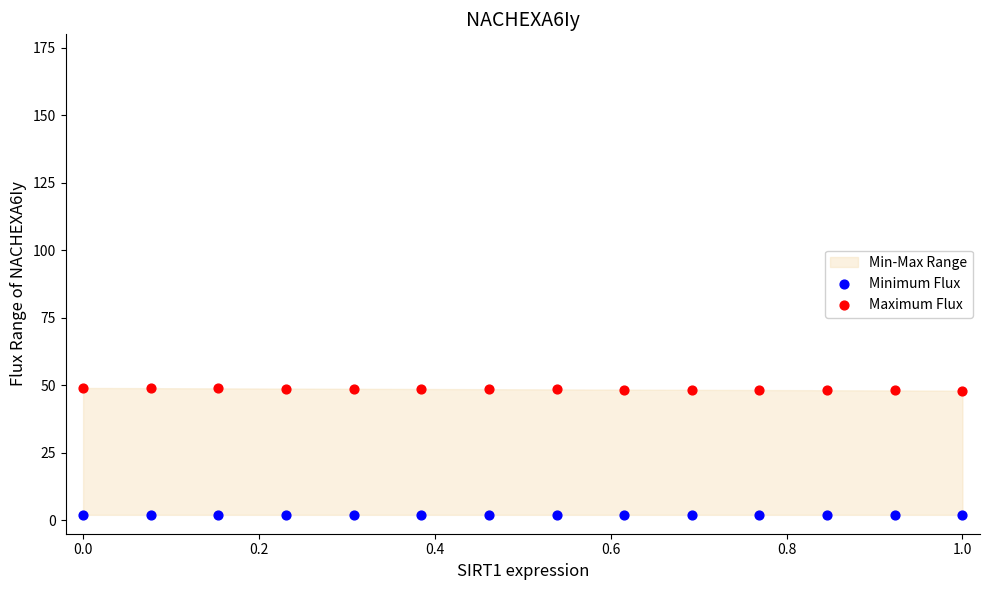

Which series reaches the minimum Y coordinate?

Minimum Flux